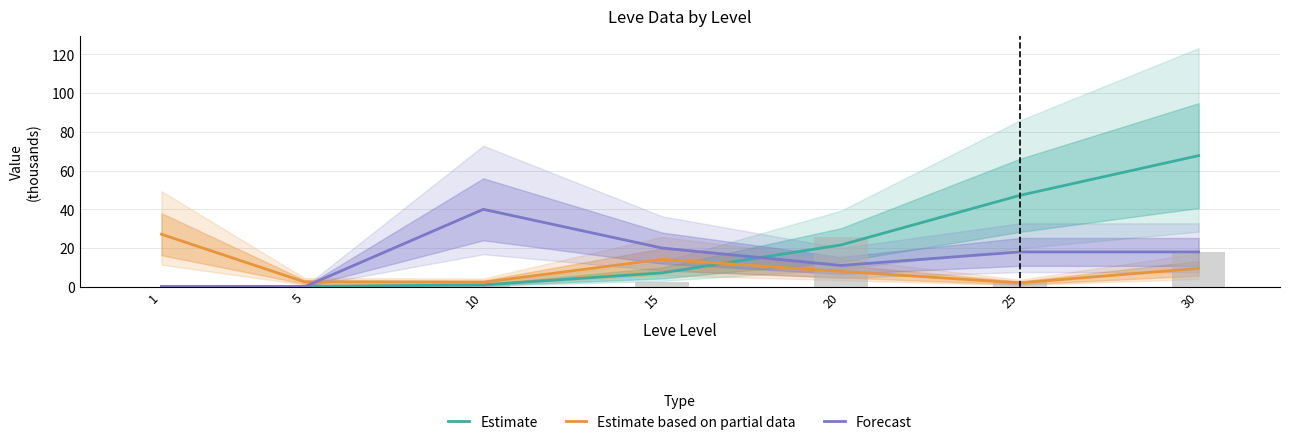

What is the spread (max minus min) of values at 10?

39.0